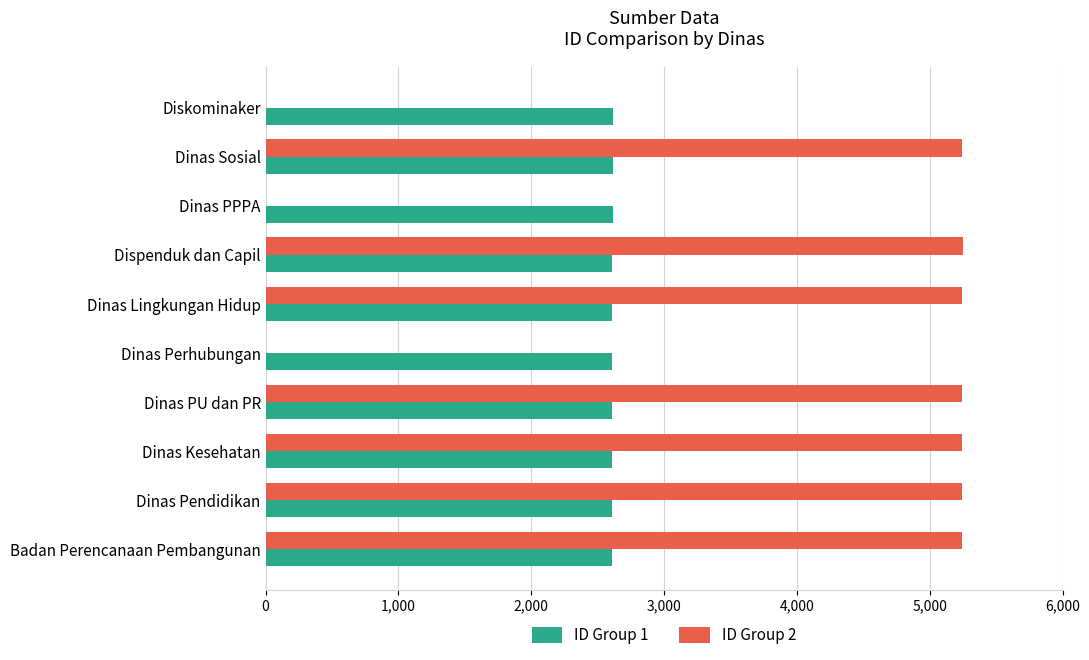

What is the average value of the ID Group 2 series?

3671